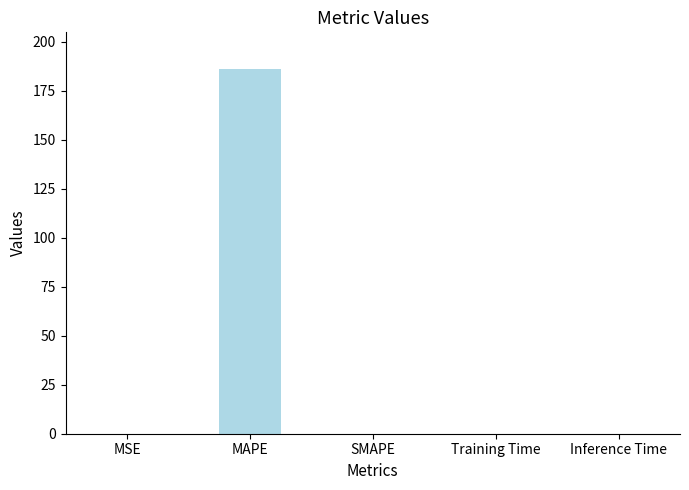

What is the change in value from MSE to SMAPE?

-0.1